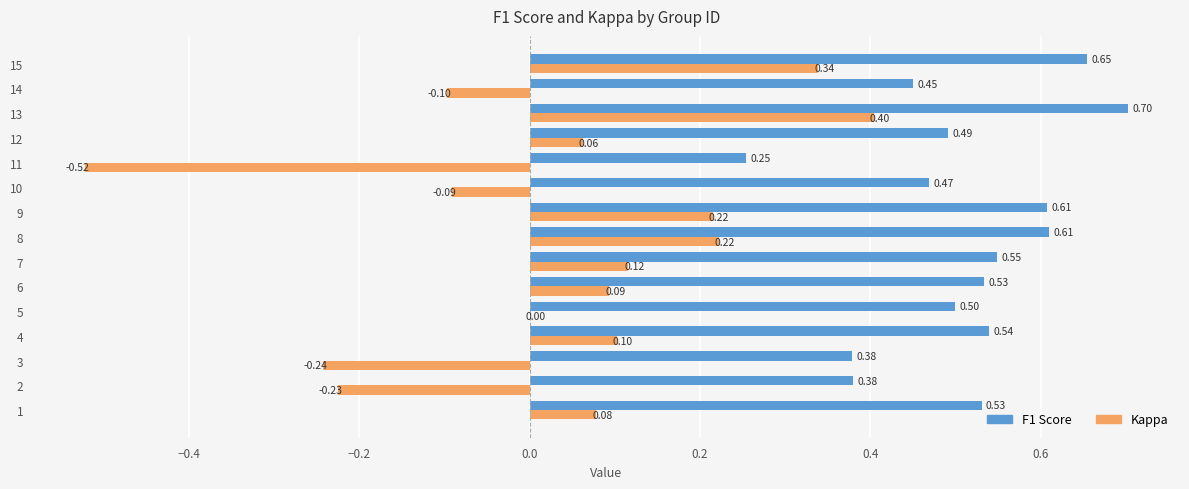

Between 1 and 12, which series saw the biggest shift?

F1 Score